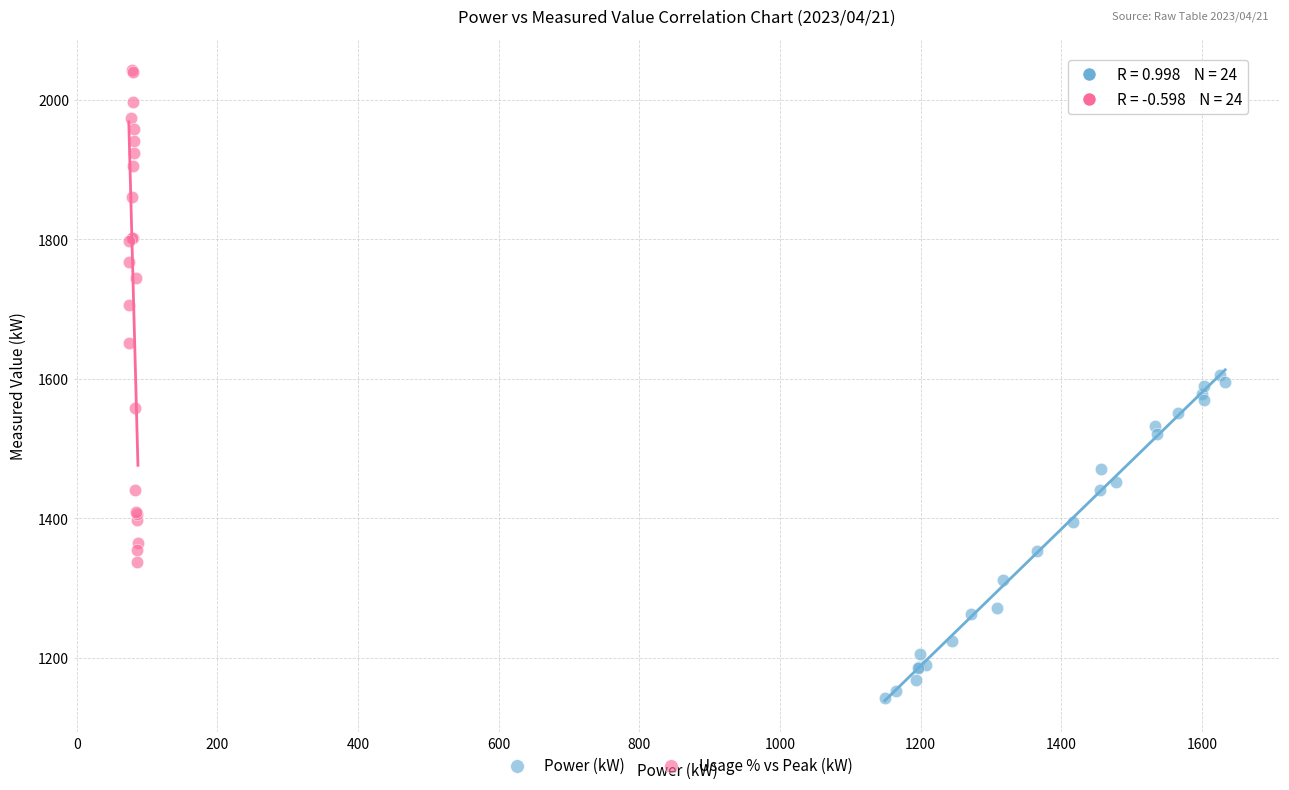

Which series contains the highest Y value?

Usage % vs Peak (kW)